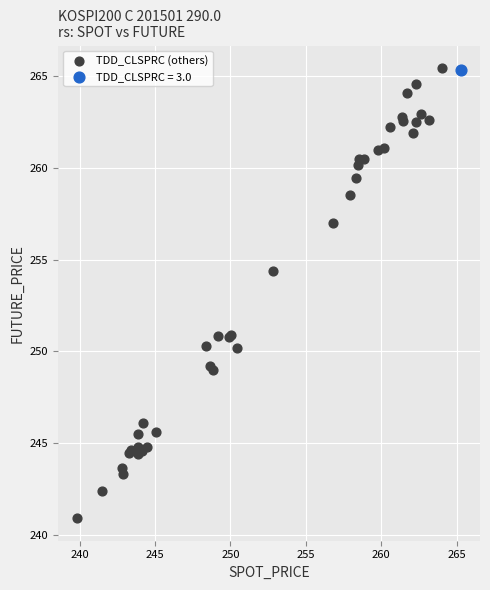

What are all the series names shown in the legend?

TDD_CLSPRC (others), TDD_CLSPRC = 3.0